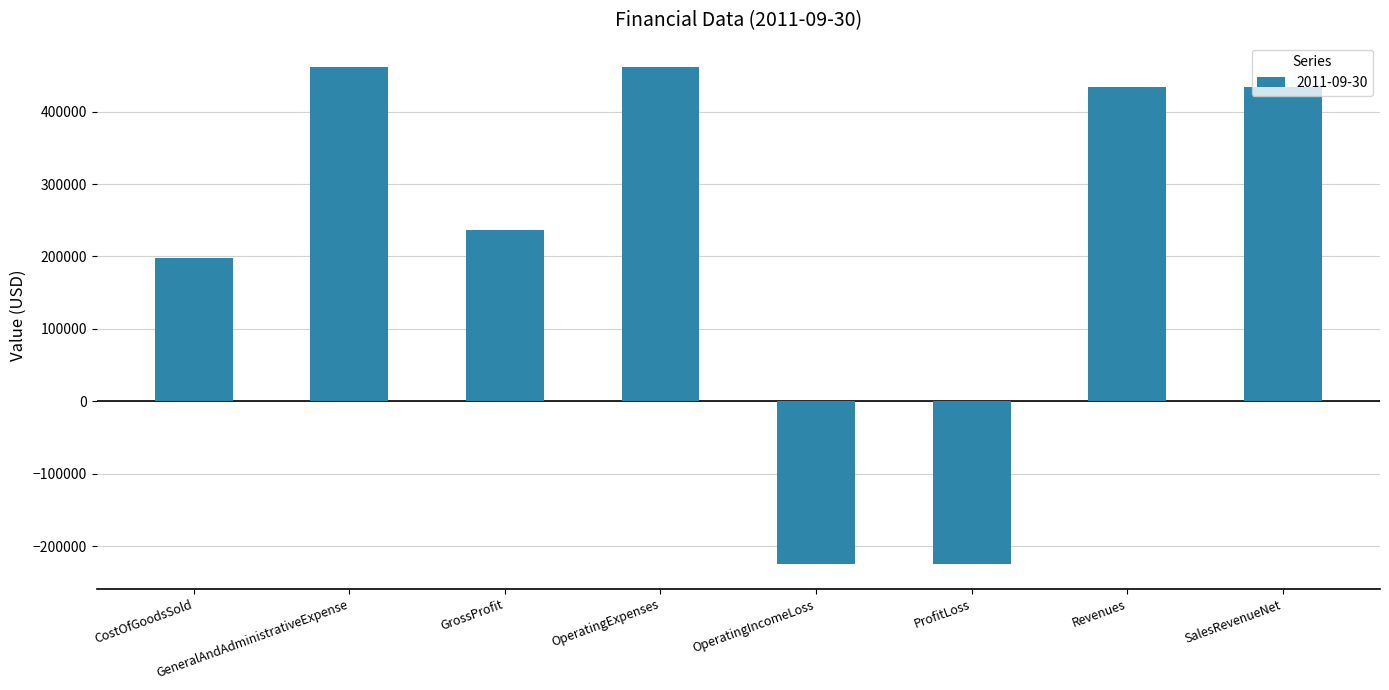

What is the sum of all values?

1775699